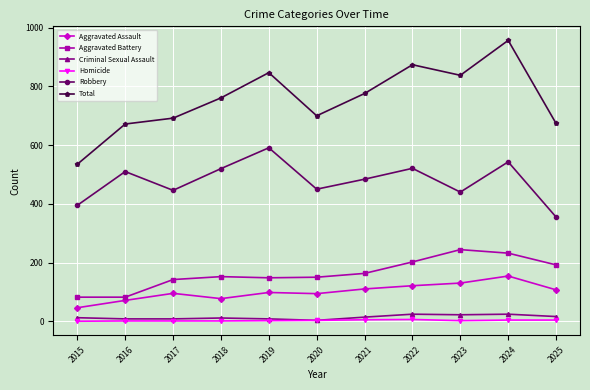

True or false: Robbery and Criminal Sexual Assault cross at least once.

False